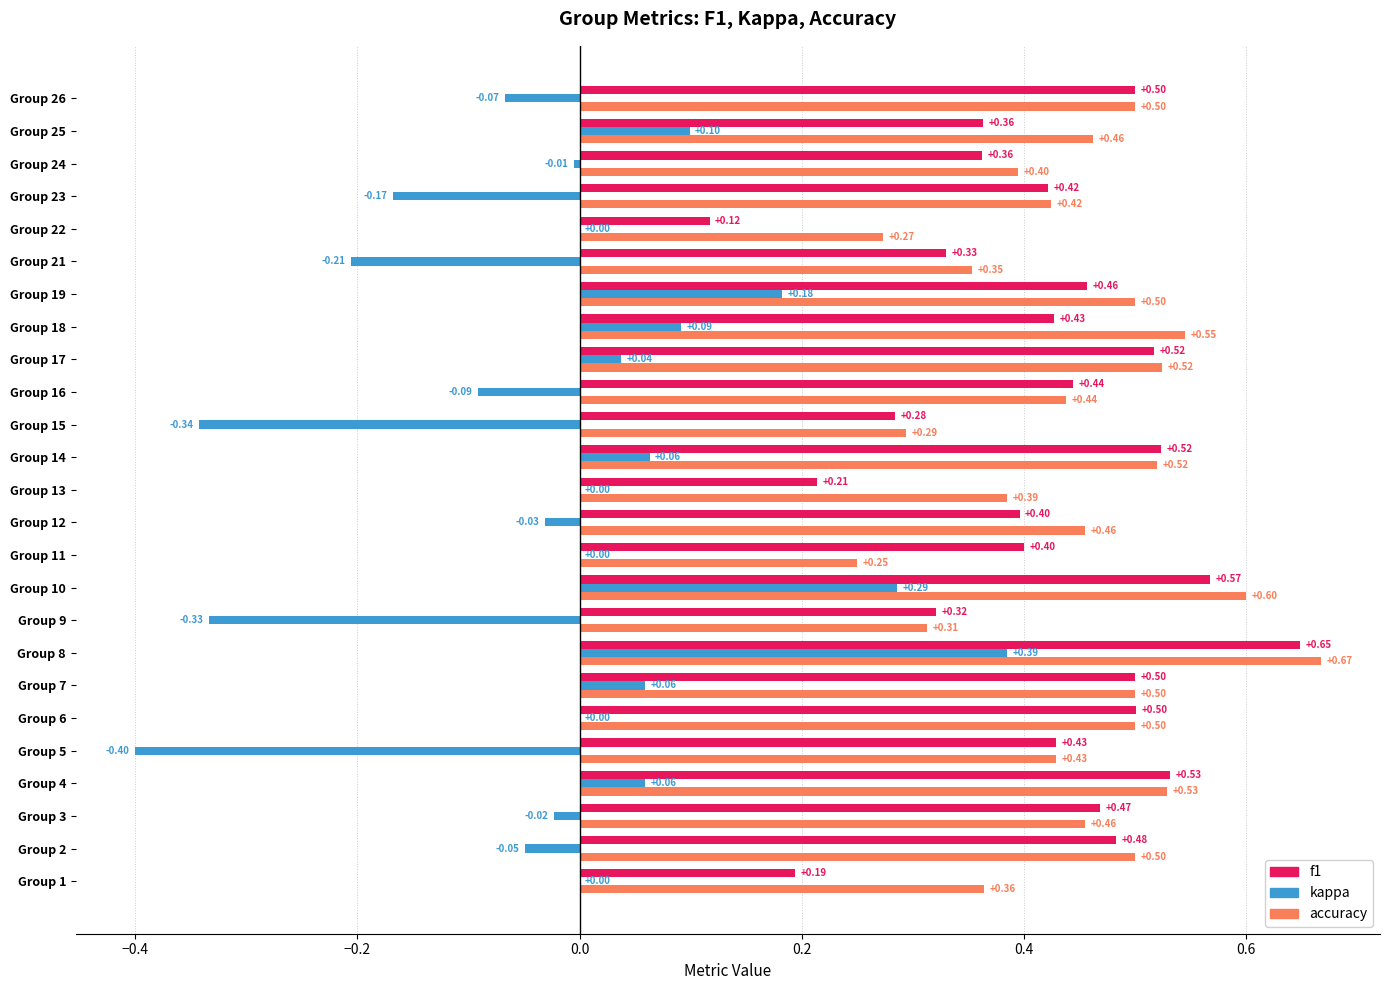

Between Group 10 and Group 26, which series saw the biggest shift?

kappa